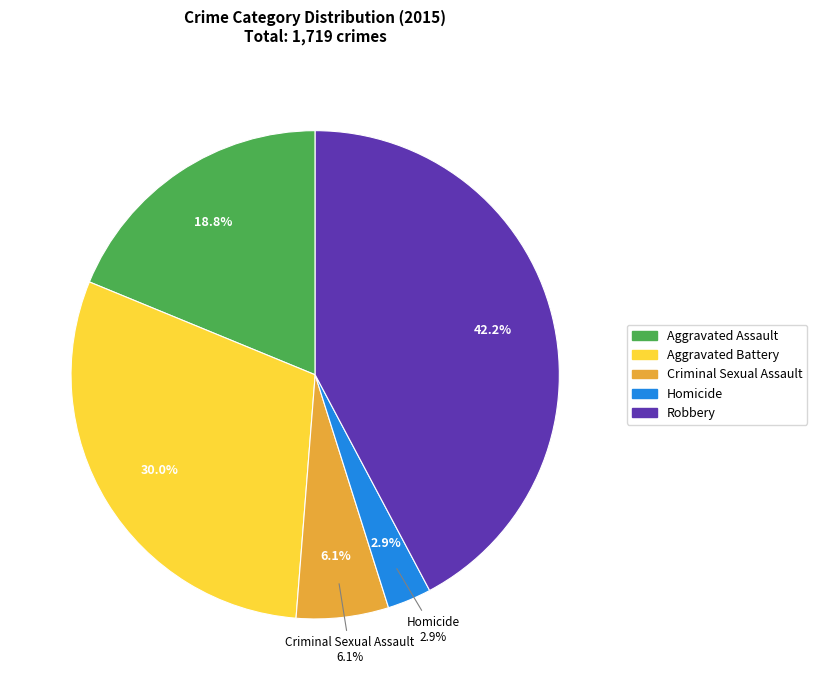

Which slice is the largest?

Robbery